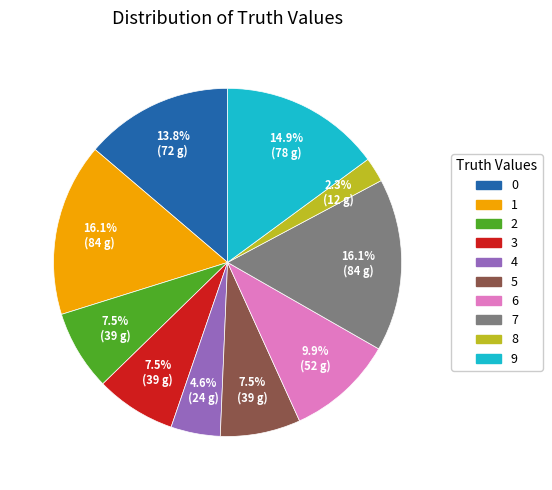

To the nearest percent, what portion does 9 represent?

15%